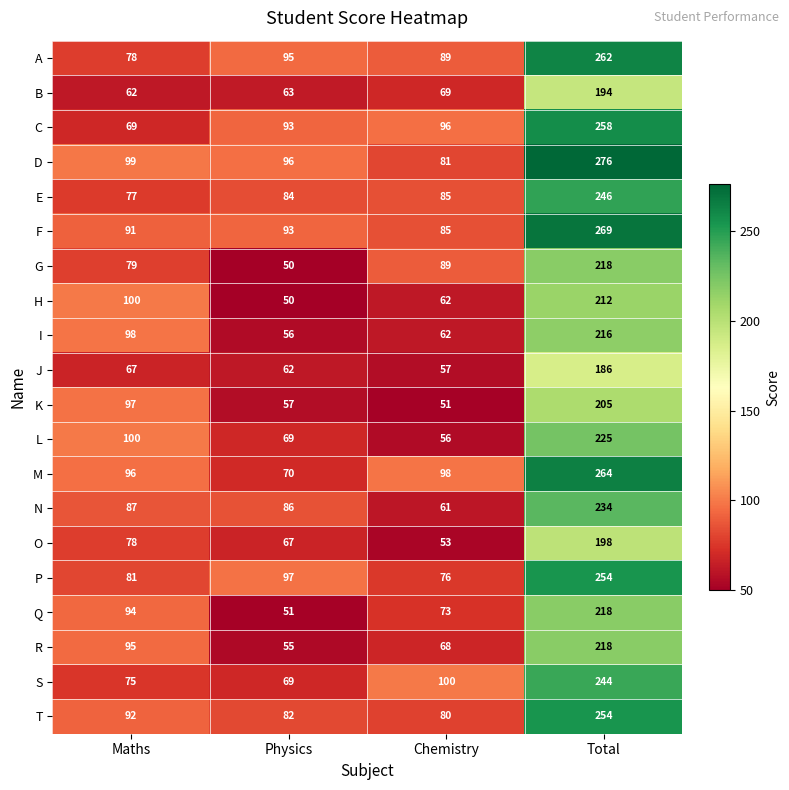

What value does the H series have at Total, to the nearest 5?

210